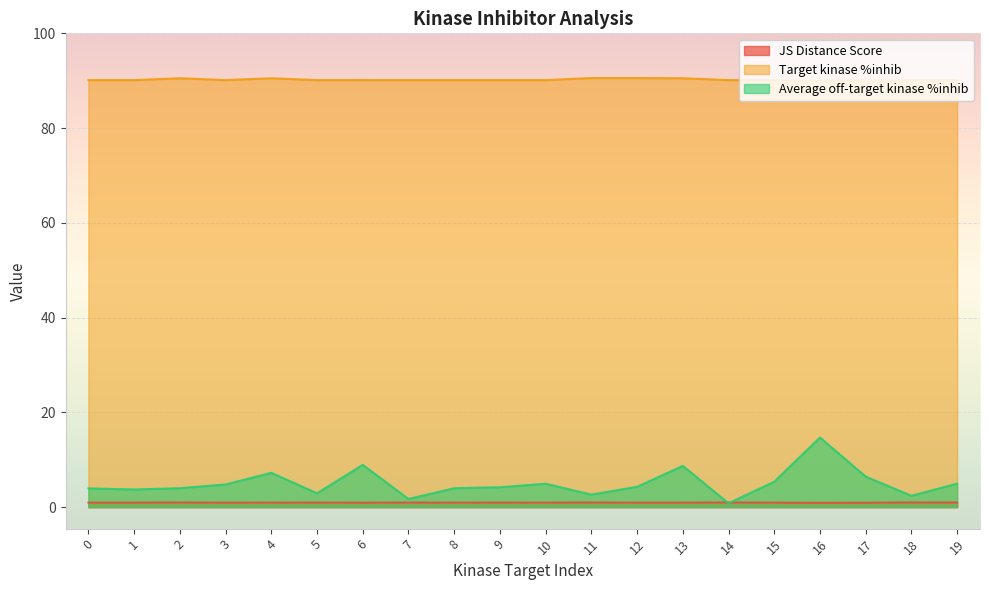

What is the difference between the highest and lowest values at 17?

89.2